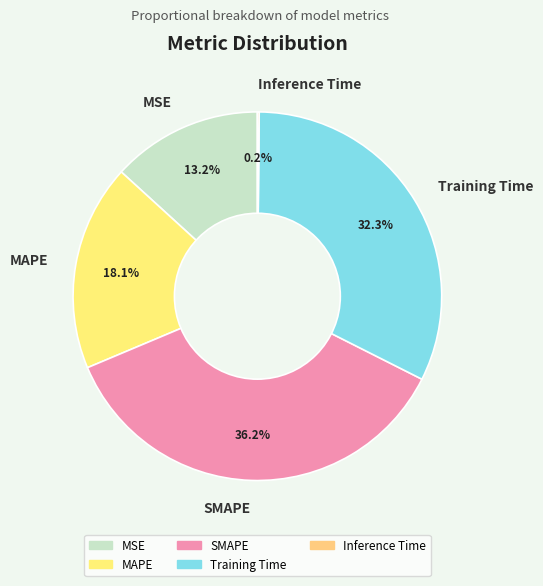

Is there a majority slice in this chart?

No